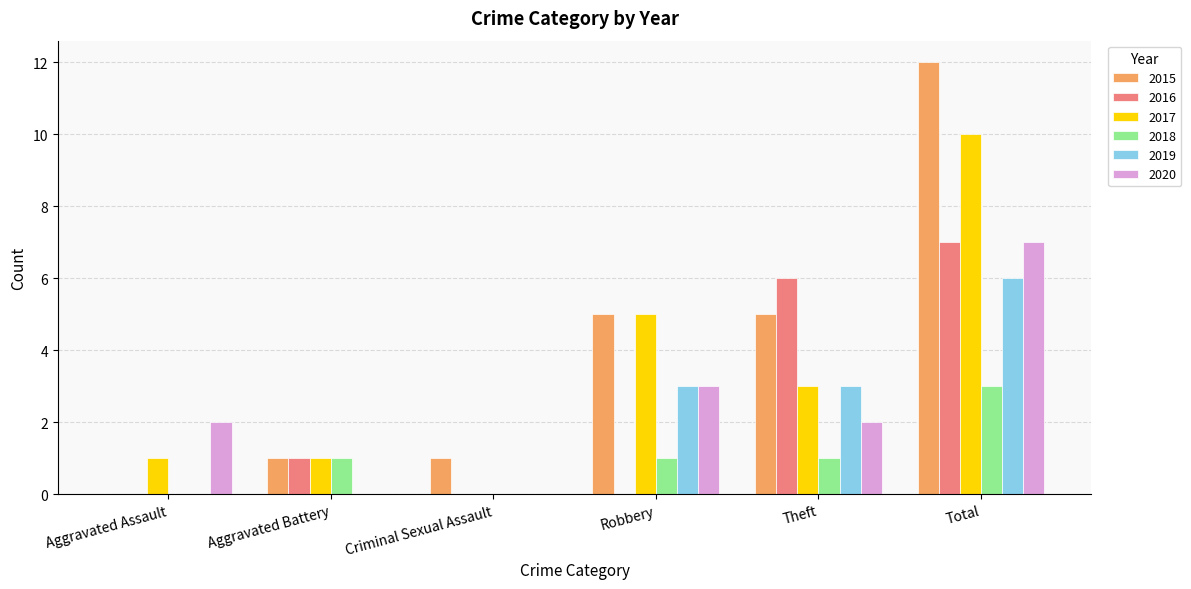

What is the total value across all series at Aggravated Assault?

3